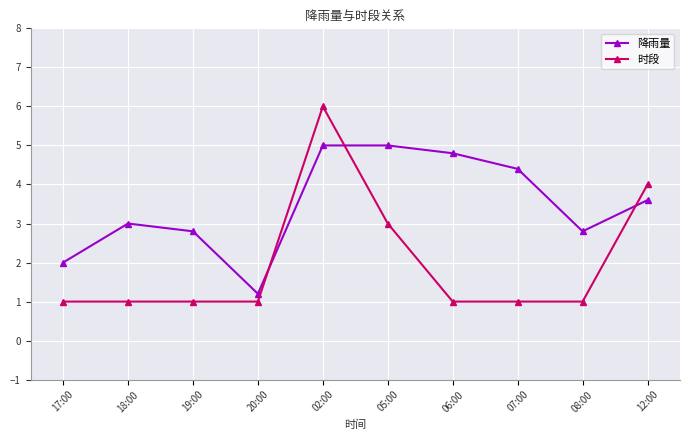

Where is the first local maximum for 降雨量?

18:00